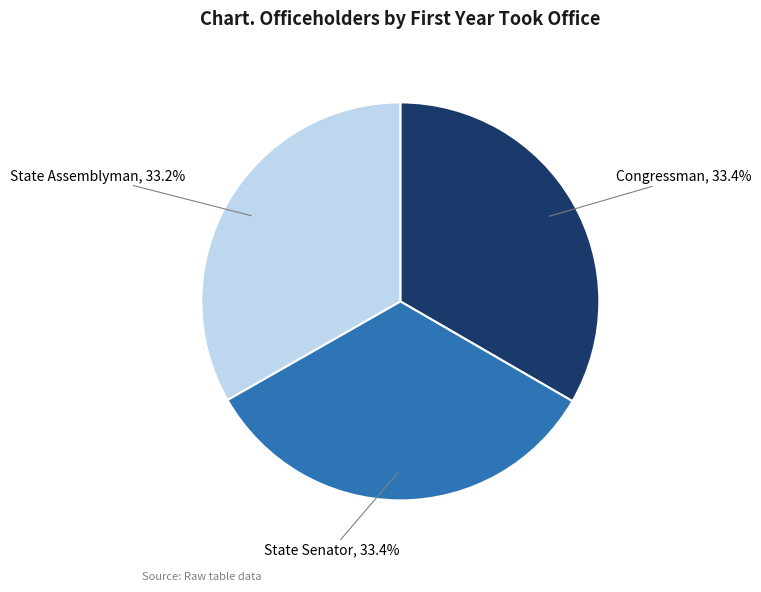

To the nearest percent, what is the average slice percentage?

33%